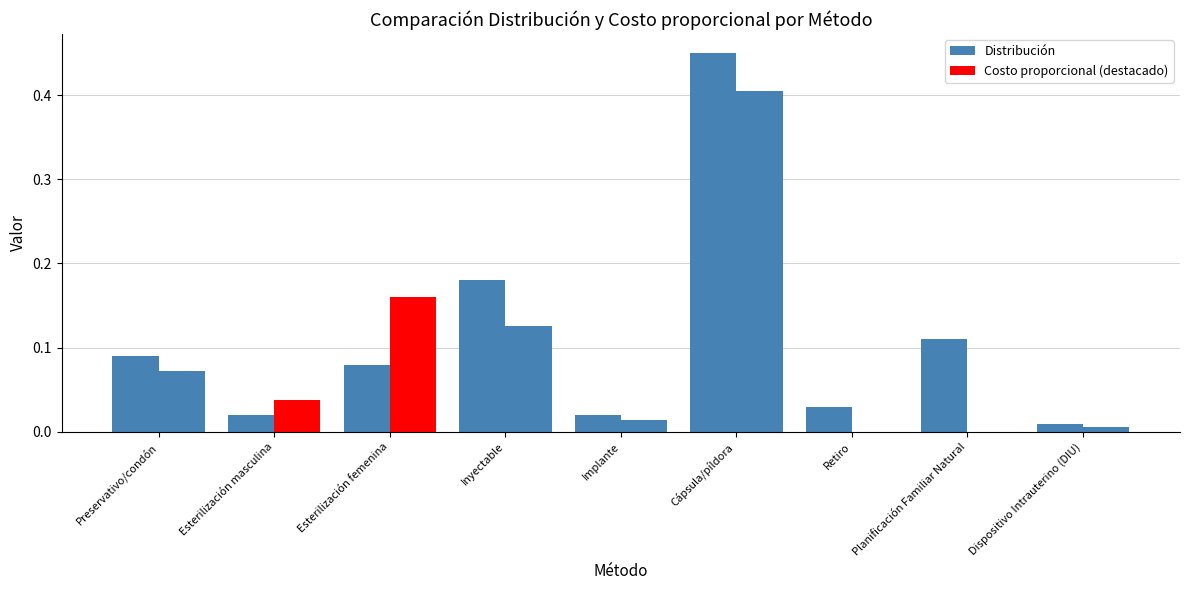

Does the chart contain stacked bars?

No